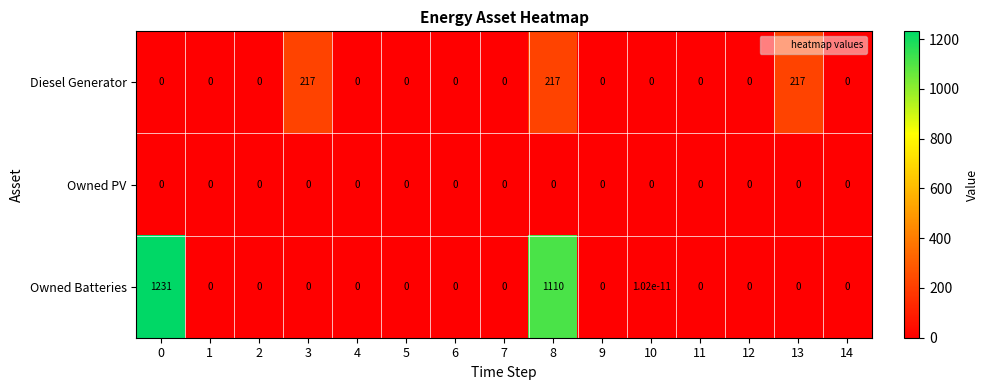

Which series has the largest total across all categories?

Owned Batteries